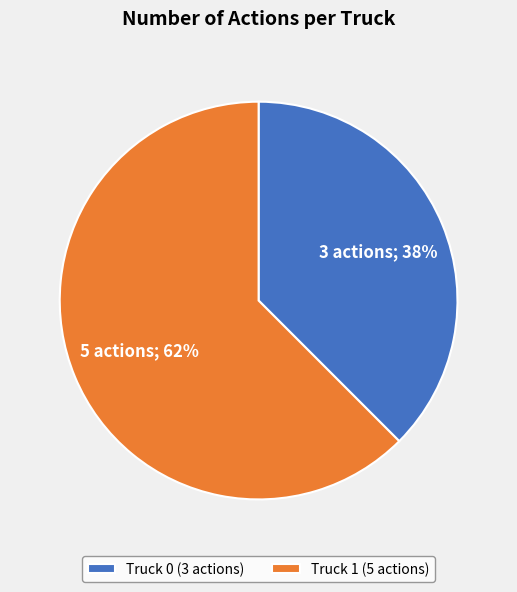

Is the sum of Truck 1 (5 actions) and Truck 0 (3 actions) greater than half?

Yes